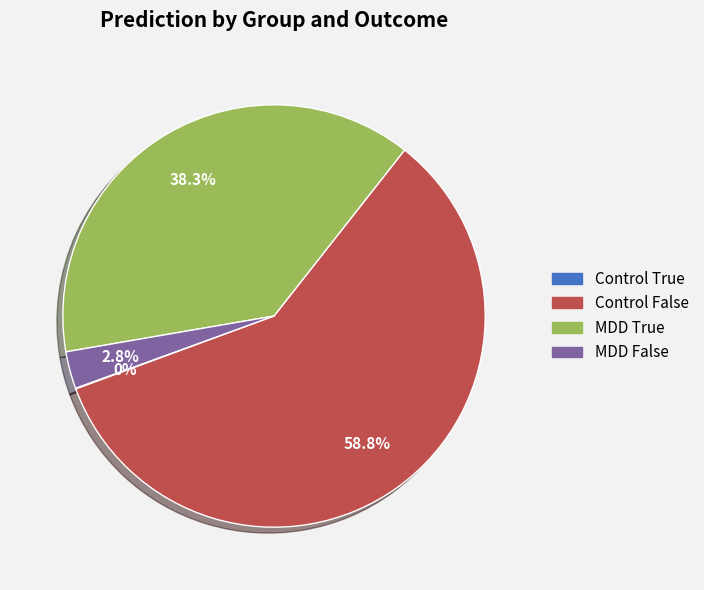

What is the total percentage of Control False and MDD True?

97.1%